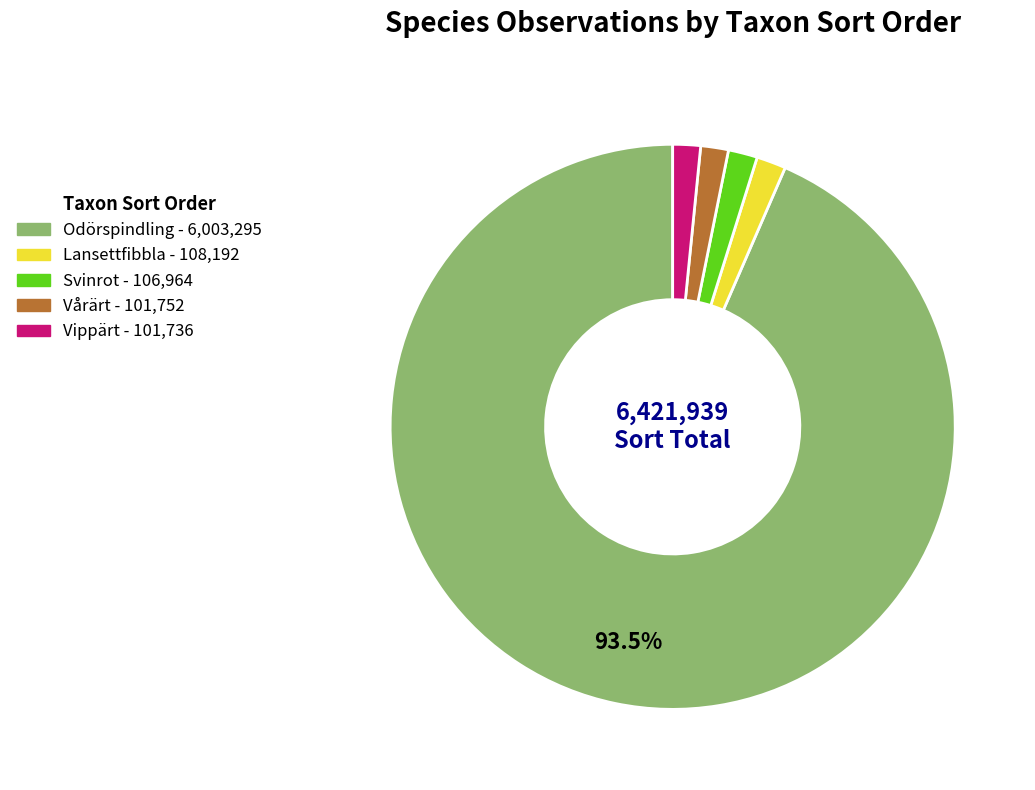

Count the number of slices in the pie.

5